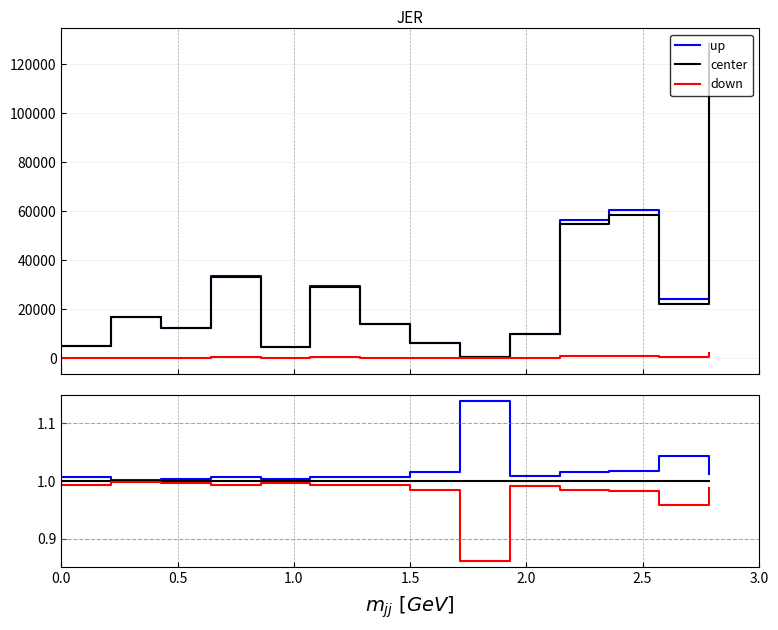

What are all the series names shown in the legend?

up, center, down